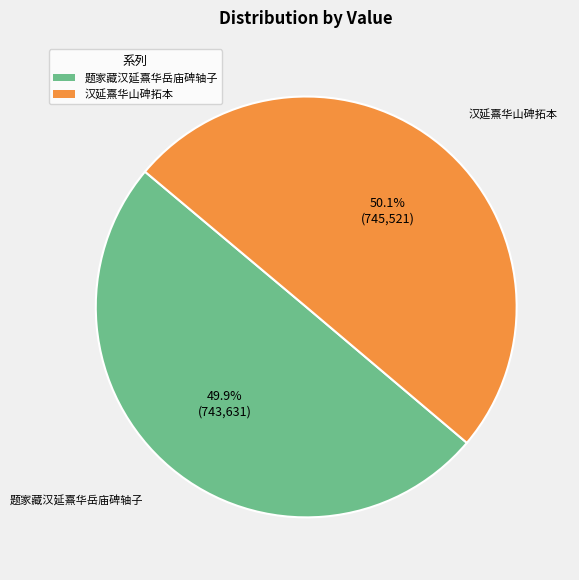

Is there a majority slice in this chart?

Yes